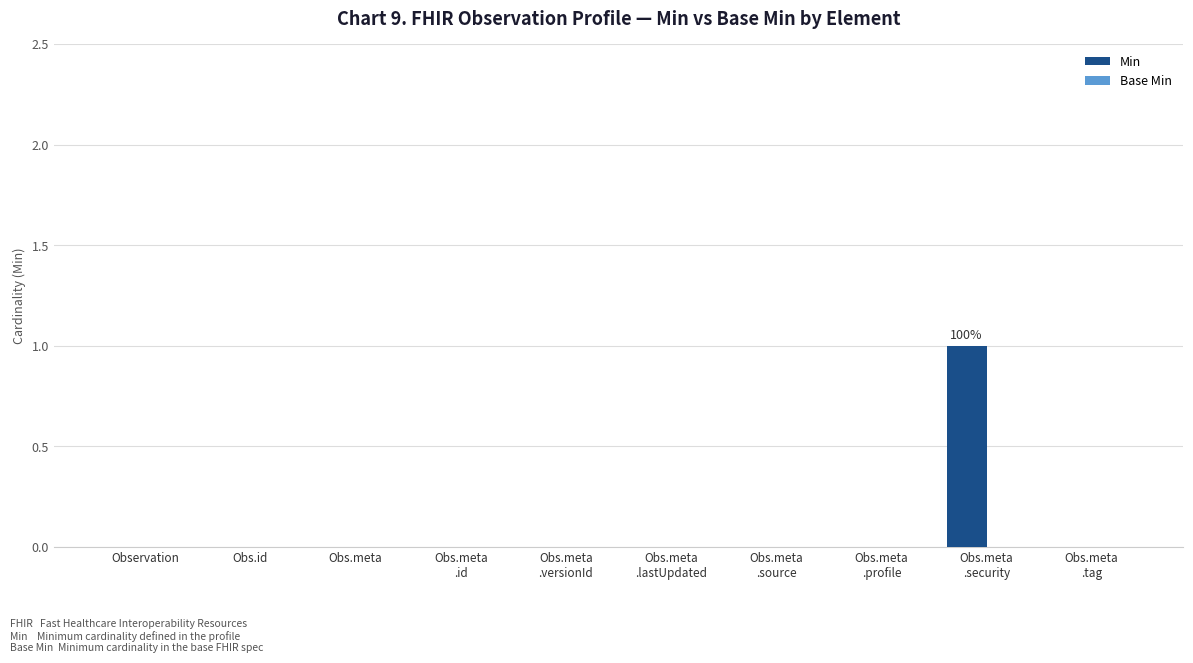

The value at Observation is 1. True or false?

False